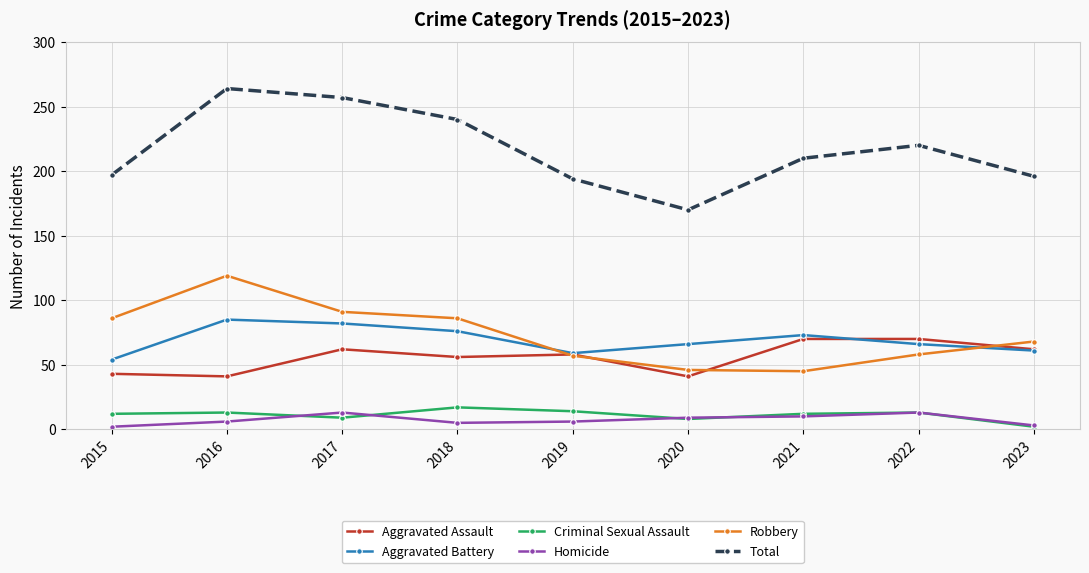

Is this an area chart (filled region under the line)?

No